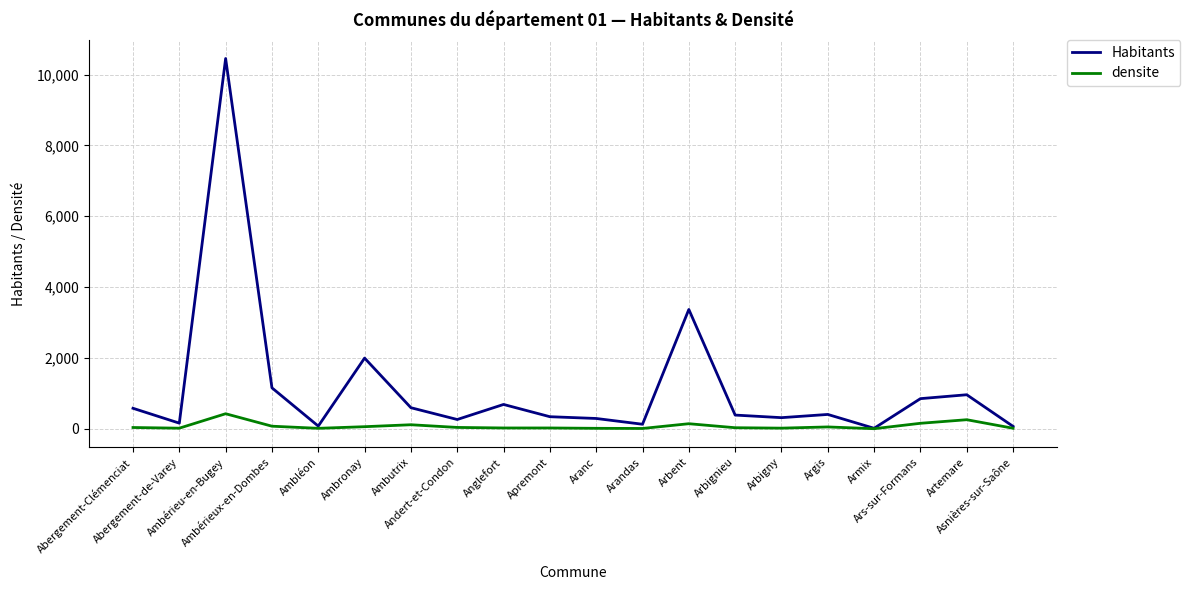

True or false: densite has more than 1 interior local peaks.

True